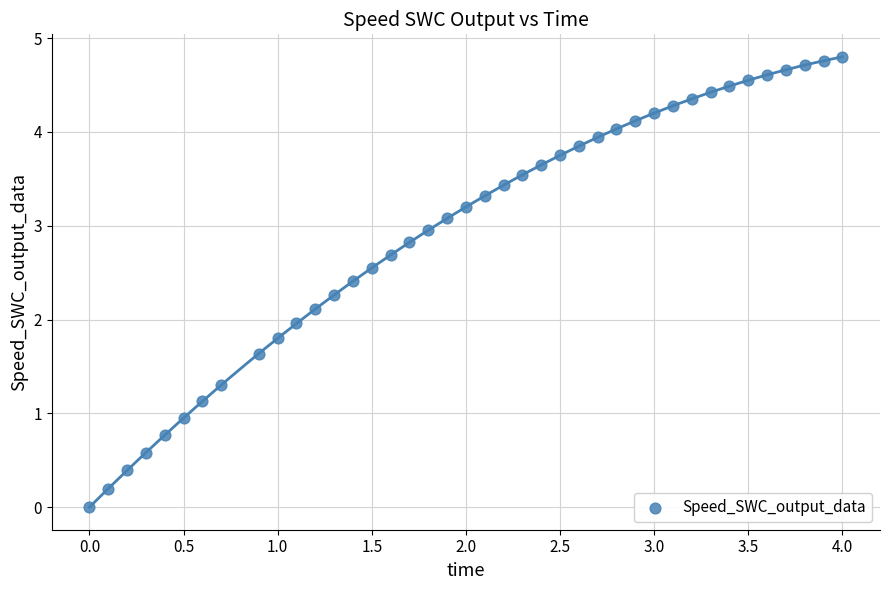

What is the range of X values (max minus min)?

4.0